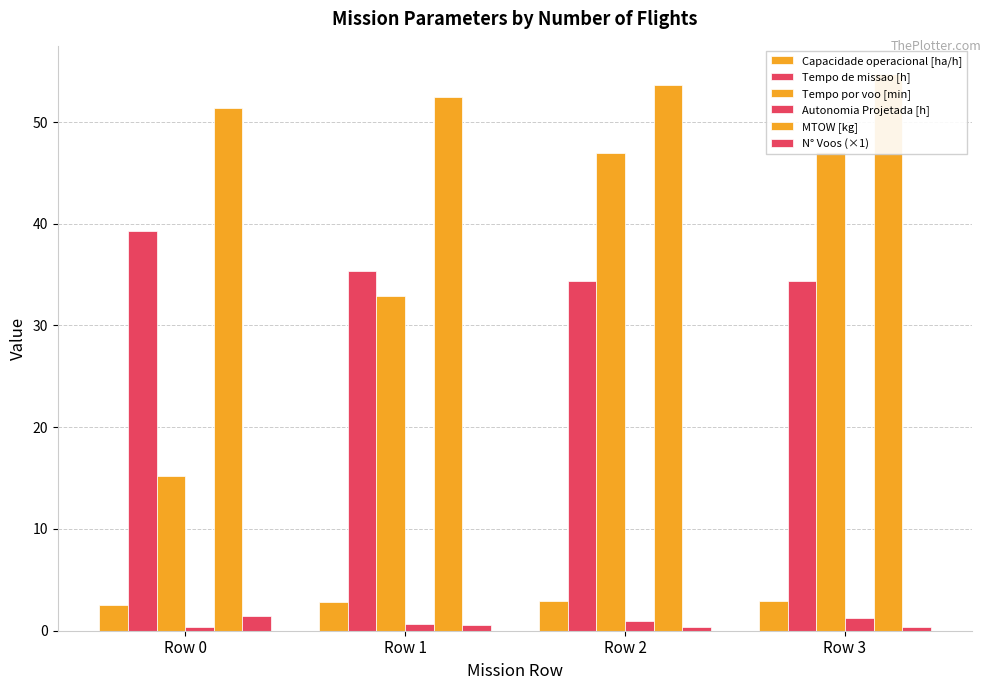

Reading left to right, list all the values displayed in this chart.

Capacidade operacional [ha/h]: Row 0=2.5	Row 1=2.8	Row 2=2.9	Row 3=2.9
Tempo de missao [h]: Row 0=39.3	Row 1=35.3	Row 2=34.4	Row 3=34.4
Tempo por voo [min]: Row 0=15.2	Row 1=32.9	Row 2=47.0	Row 3=47.0
Autonomia Projetada [h]: Row 0=0.3	Row 1=0.7	Row 2=1.0	Row 3=1.3
MTOW [kg]: Row 0=51.3	Row 1=52.5	Row 2=53.6	Row 3=54.8
N° Voos (×1): Row 0=1.4	Row 1=0.6	Row 2=0.4	Row 3=0.4